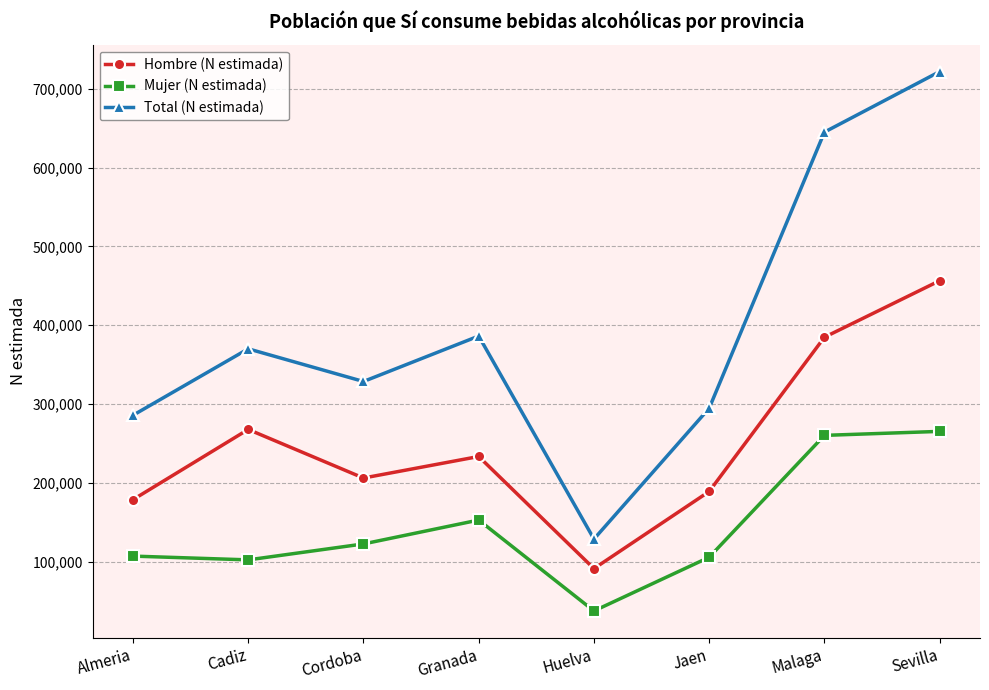

Which series changed the most between Huelva and Jaen?

Total (N estimada)